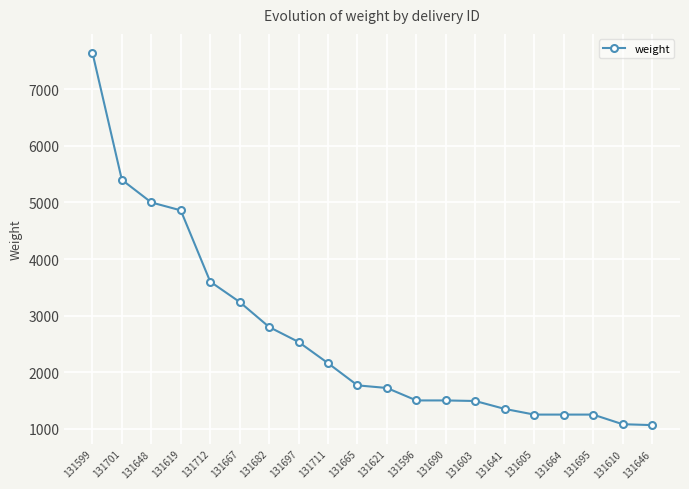

What is the difference between the second highest and minimum values?

4336.0